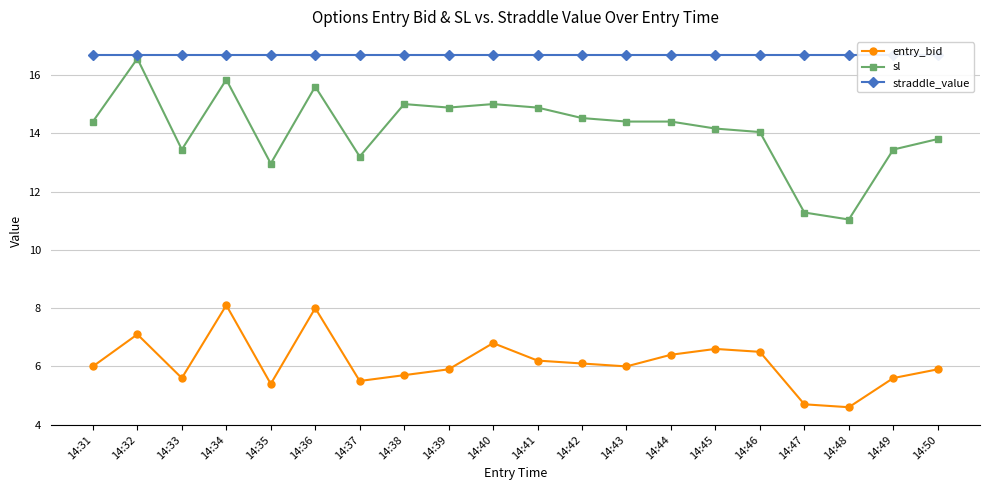

True or false: sl and straddle_value cross at least once.

False